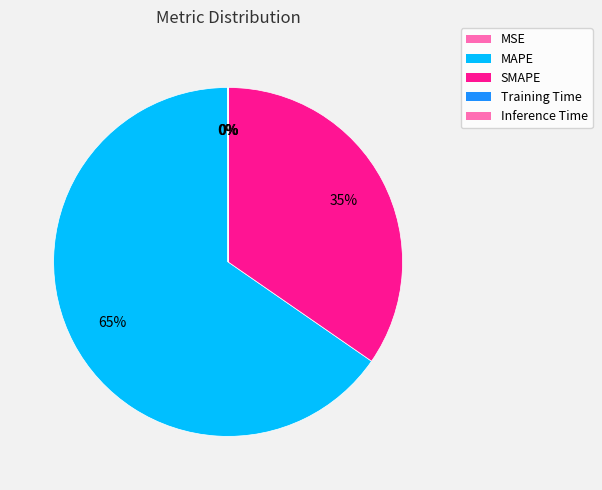

Rank the categories by value from lowest to highest.

Inference Time, Training Time, MSE, SMAPE, MAPE